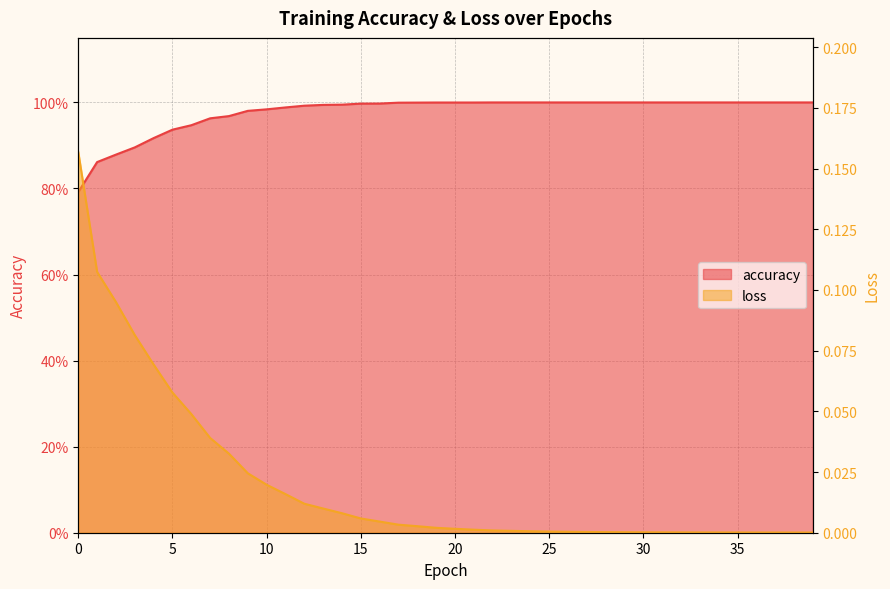

What is the maximum value for accuracy?

1.0